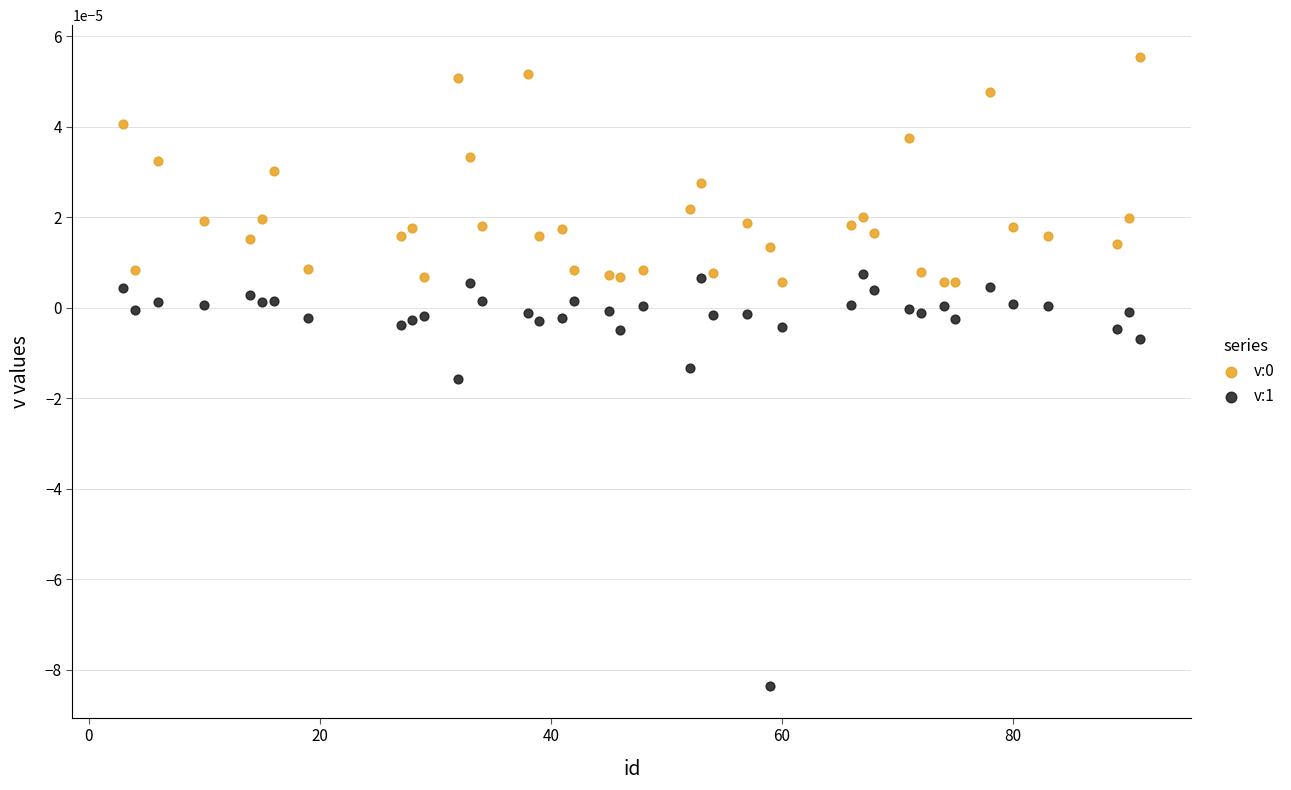

Across all data points, what is the range of X values (max minus min)?

88.0